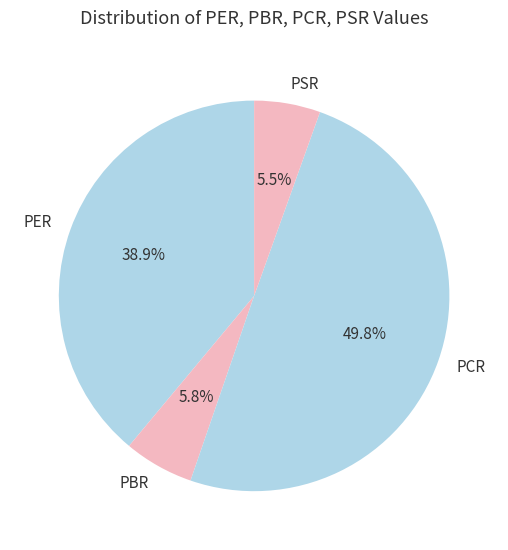

Is PER the majority of the pie?

No